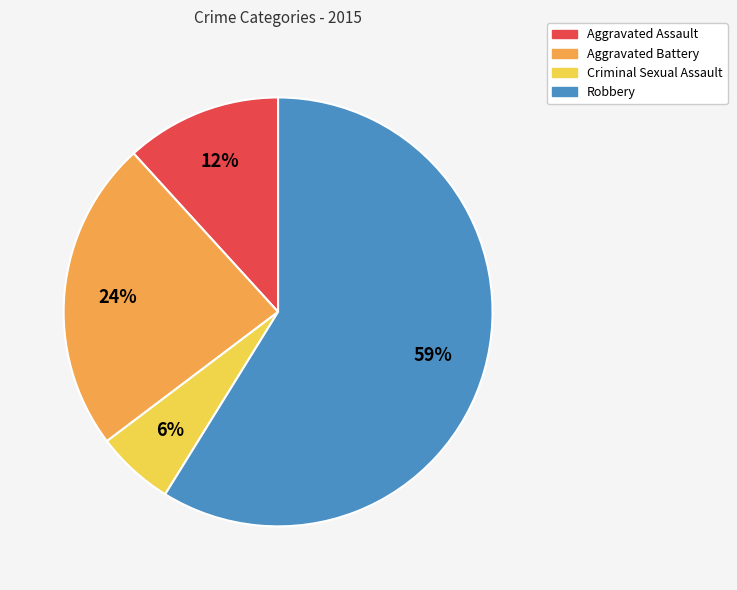

Do Aggravated Assault and Aggravated Battery together represent more than half of the pie?

No